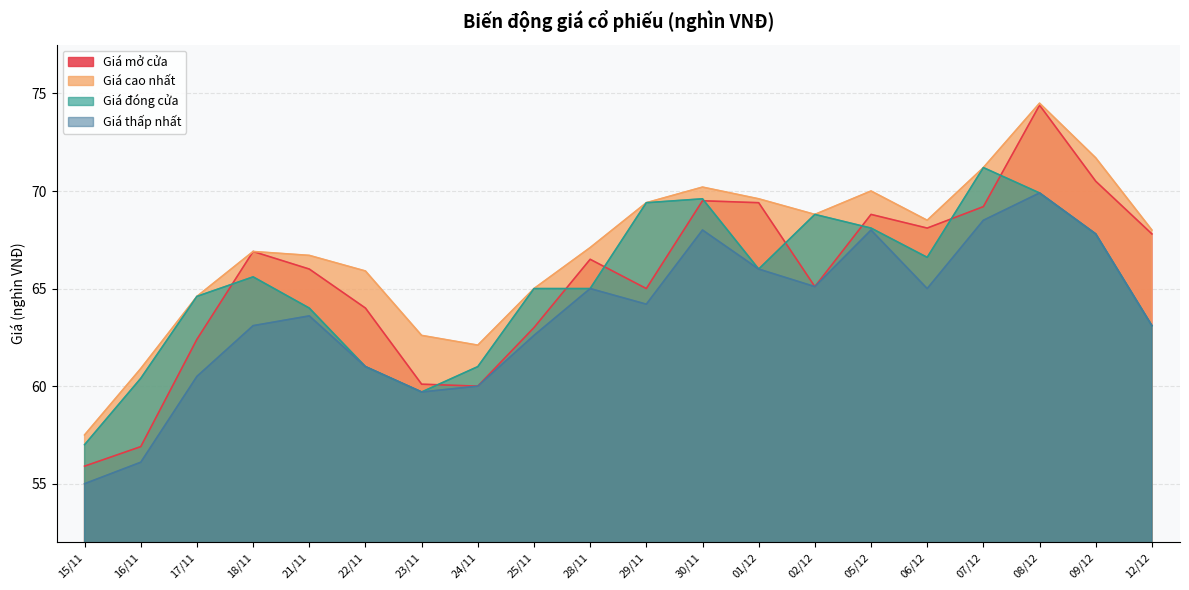

What is the approximate value of Giá thấp nhất at 21/11?

63.6